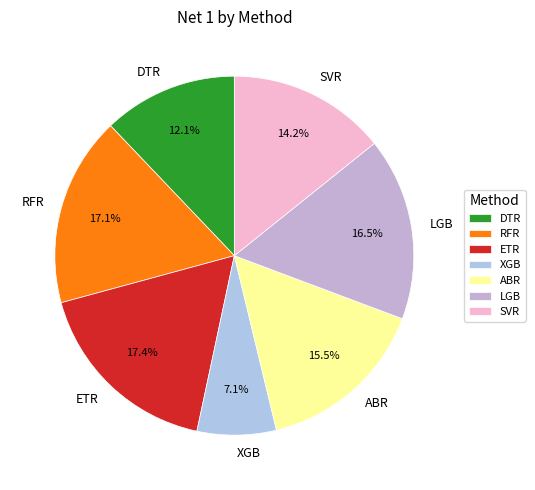

How much of the chart is everything except SVR?

85.8%